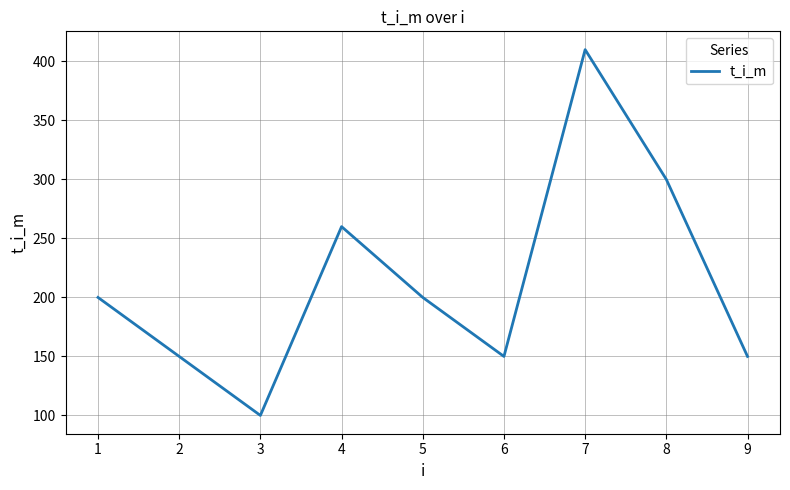

How many lines are shown in the chart?

1